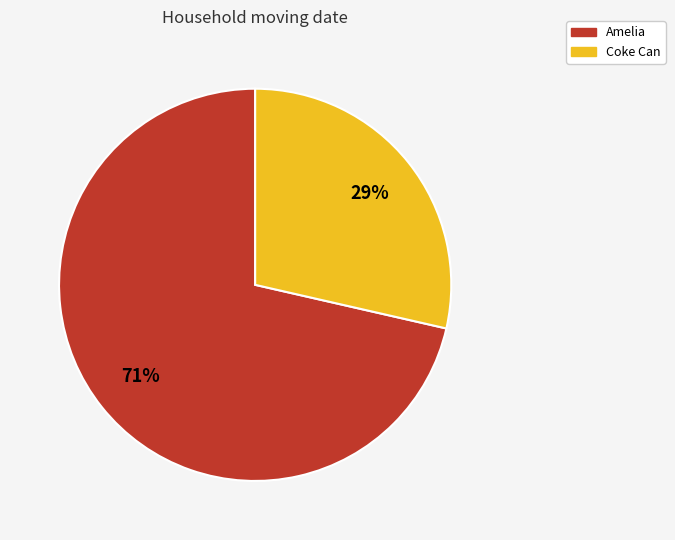

Do Amelia and Coke Can together represent more than half of the pie?

Yes